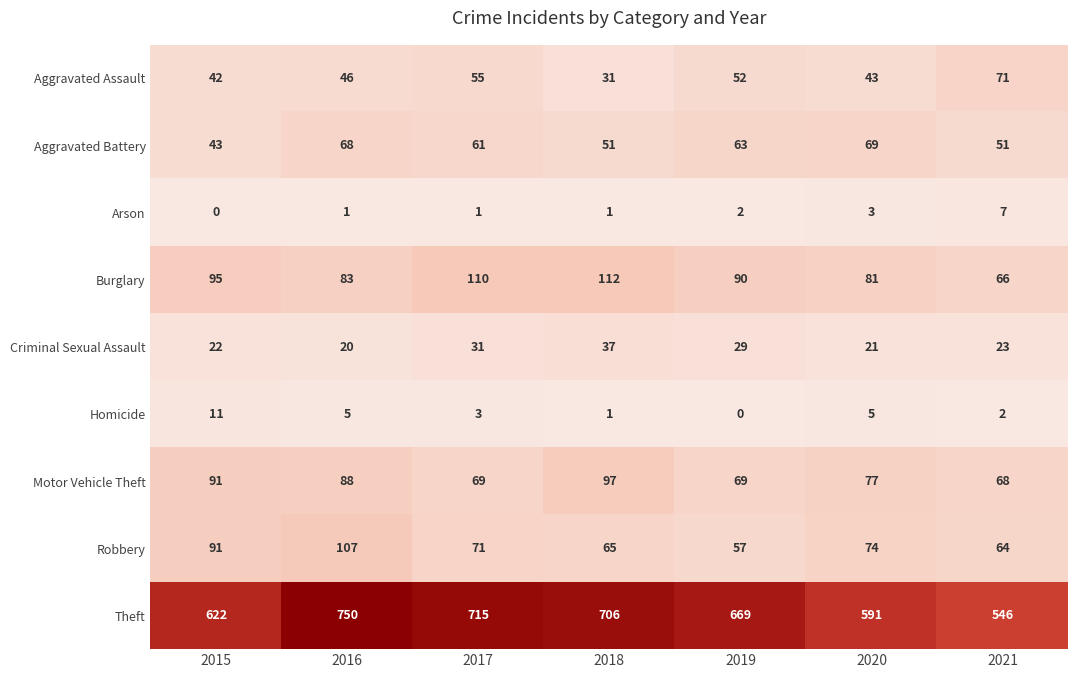

How many data points does each series have?

7